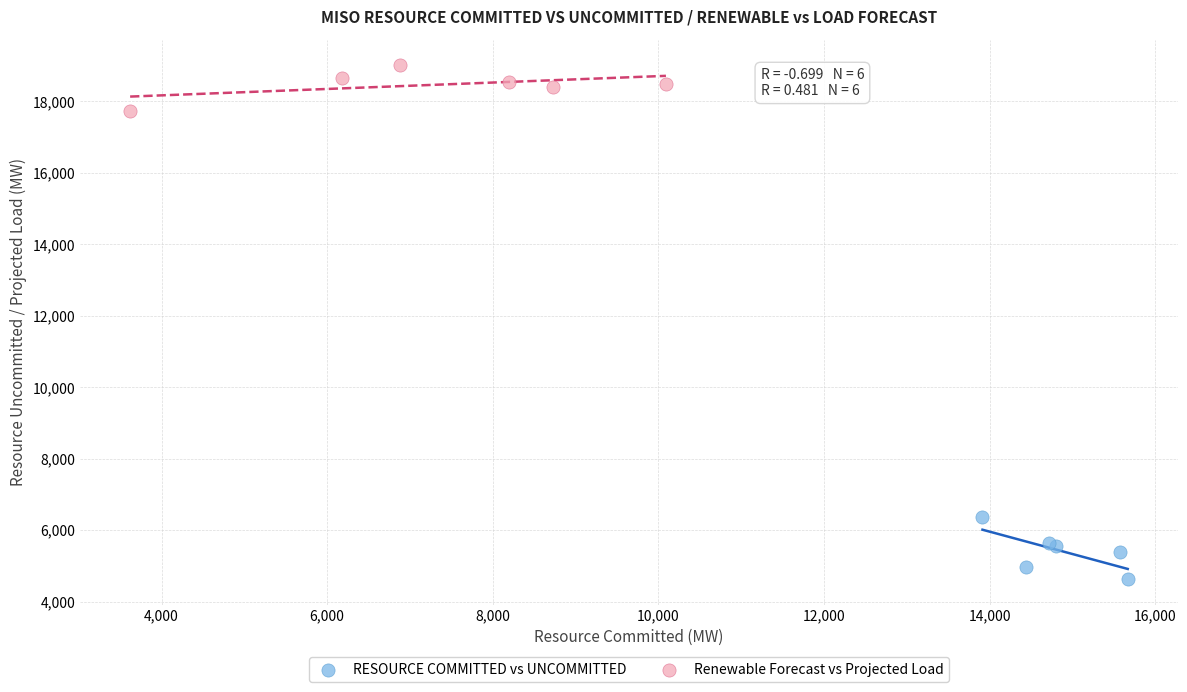

Which series contains the highest Y value?

Renewable Forecast vs Projected Load